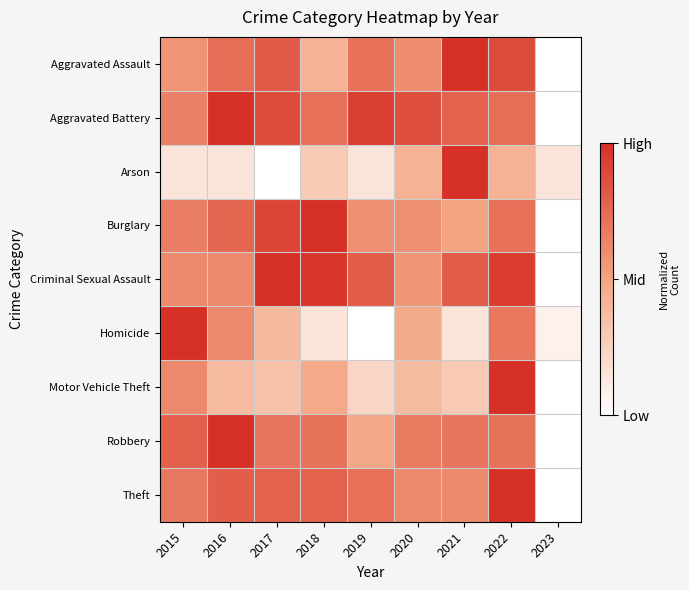

Reading left to right, list all the values displayed in this chart.

Aggravated Assault: 2015=0.6	2016=0.7	2017=0.8	2018=0.4	2019=0.7	2020=0.6	2021=1.0	2022=0.9	2023=0.0
Aggravated Battery: 2015=0.7	2016=1.0	2017=0.9	2018=0.7	2019=0.9	2020=0.9	2021=0.8	2022=0.7	2023=0.0
Arson: 2015=0.1	2016=0.1	2017=0.0	2018=0.3	2019=0.1	2020=0.4	2021=1.0	2022=0.4	2023=0.1
Burglary: 2015=0.7	2016=0.8	2017=0.9	2018=1.0	2019=0.6	2020=0.6	2021=0.5	2022=0.7	2023=0.0
Criminal Sexual Assault: 2015=0.6	2016=0.6	2017=1.0	2018=1.0	2019=0.8	2020=0.6	2021=0.8	2022=1.0	2023=0.0
Homicide: 2015=1.0	2016=0.6	2017=0.4	2018=0.2	2019=0.0	2020=0.5	2021=0.2	2022=0.7	2023=0.1
Motor Vehicle Theft: 2015=0.6	2016=0.4	2017=0.3	2018=0.5	2019=0.2	2020=0.4	2021=0.3	2022=1.0	2023=0.0
Robbery: 2015=0.8	2016=1.0	2017=0.7	2018=0.7	2019=0.5	2020=0.7	2021=0.7	2022=0.7	2023=0.0
Theft: 2015=0.7	2016=0.8	2017=0.8	2018=0.8	2019=0.7	2020=0.6	2021=0.6	2022=1.0	2023=0.0